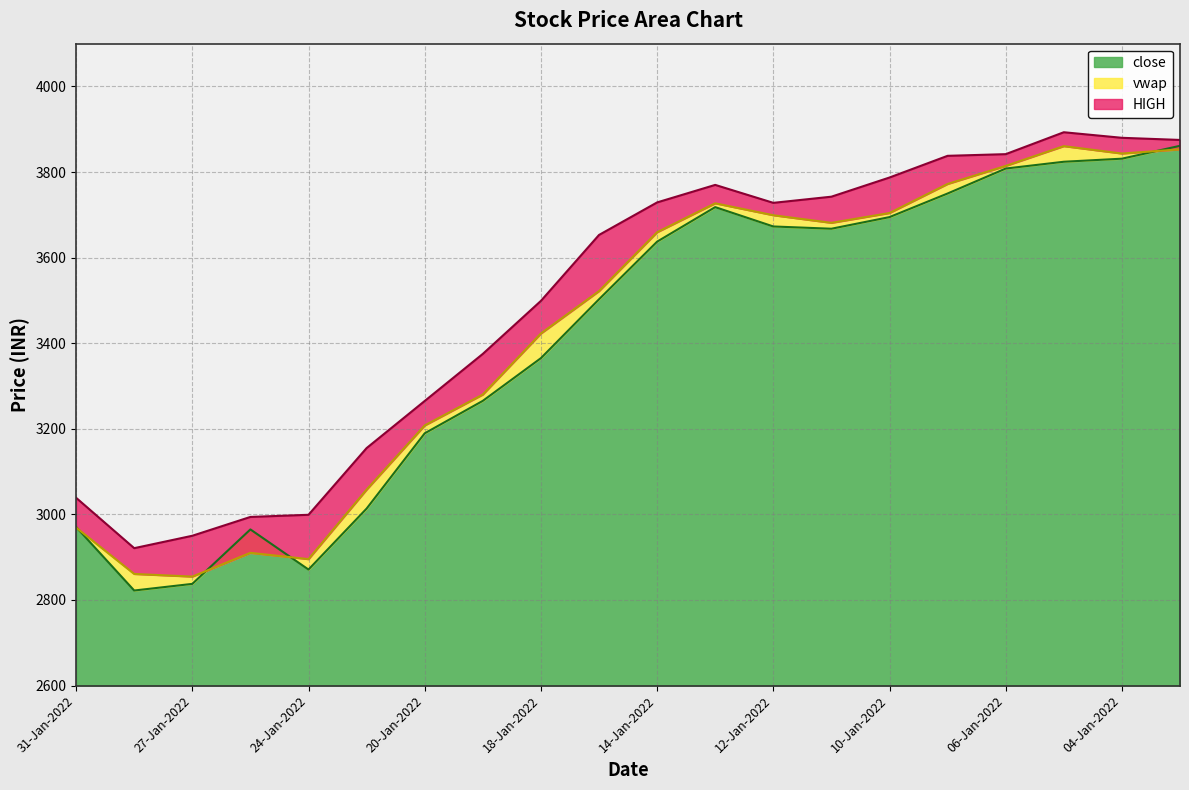

What is the label of the 18th point from the left?

05-Jan-2022